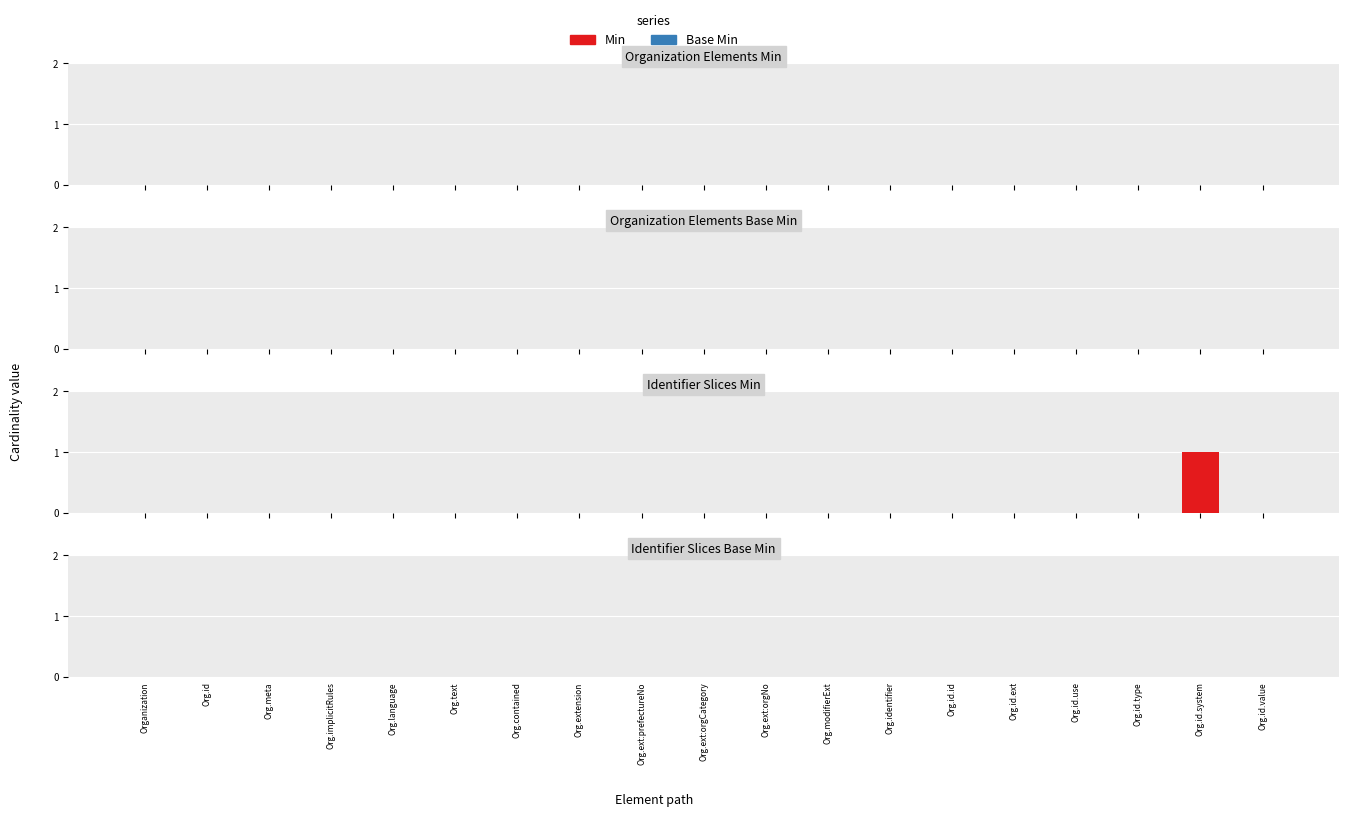

How many data points does each series have?

19